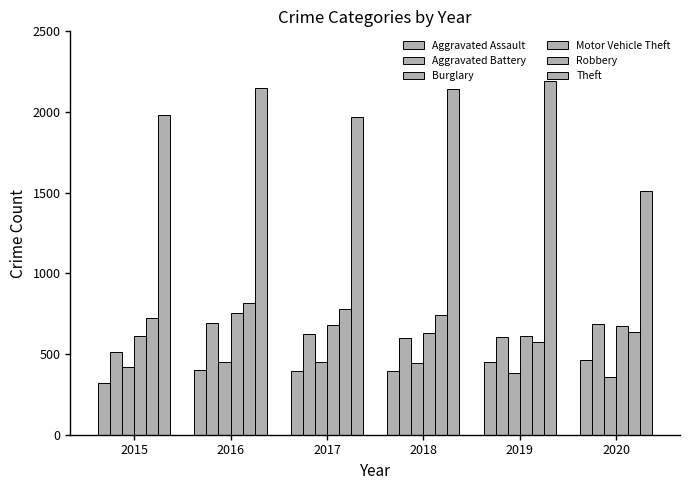

How many series are shown in this chart?

6